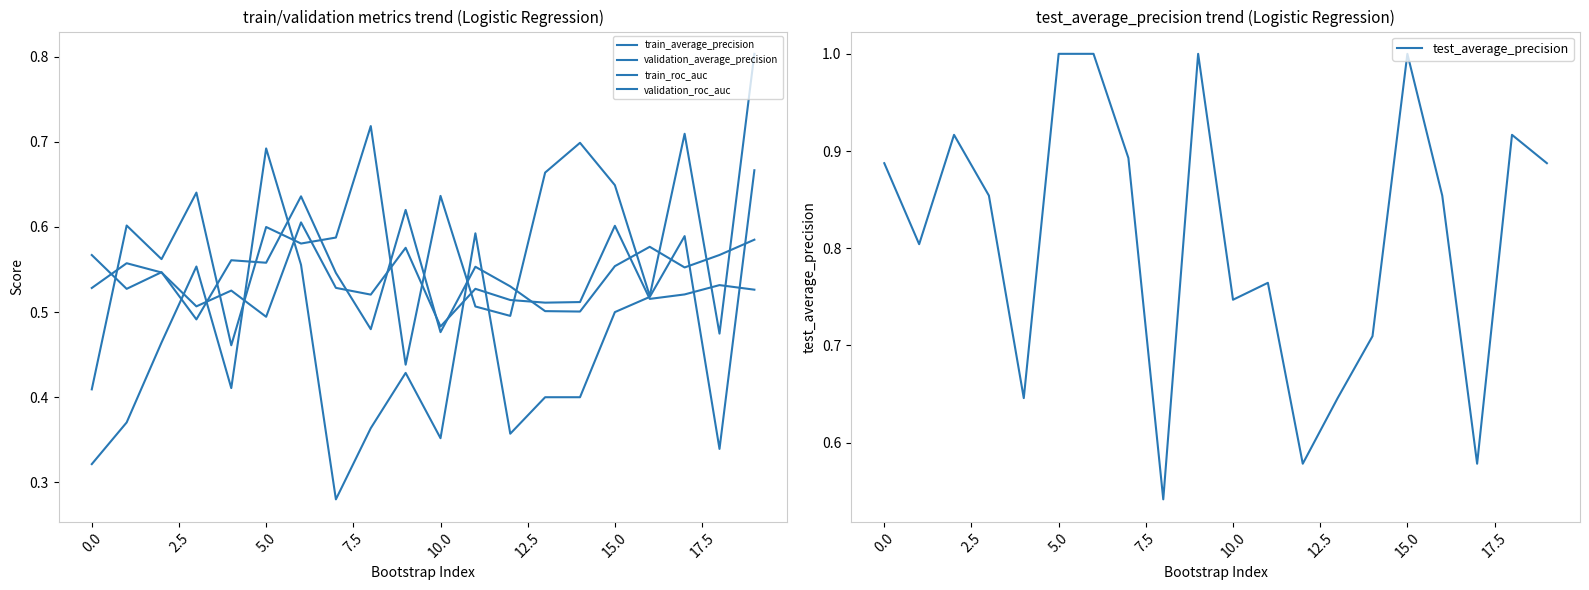

Where is validation_roc_auc nearest to the value 0?

15.0